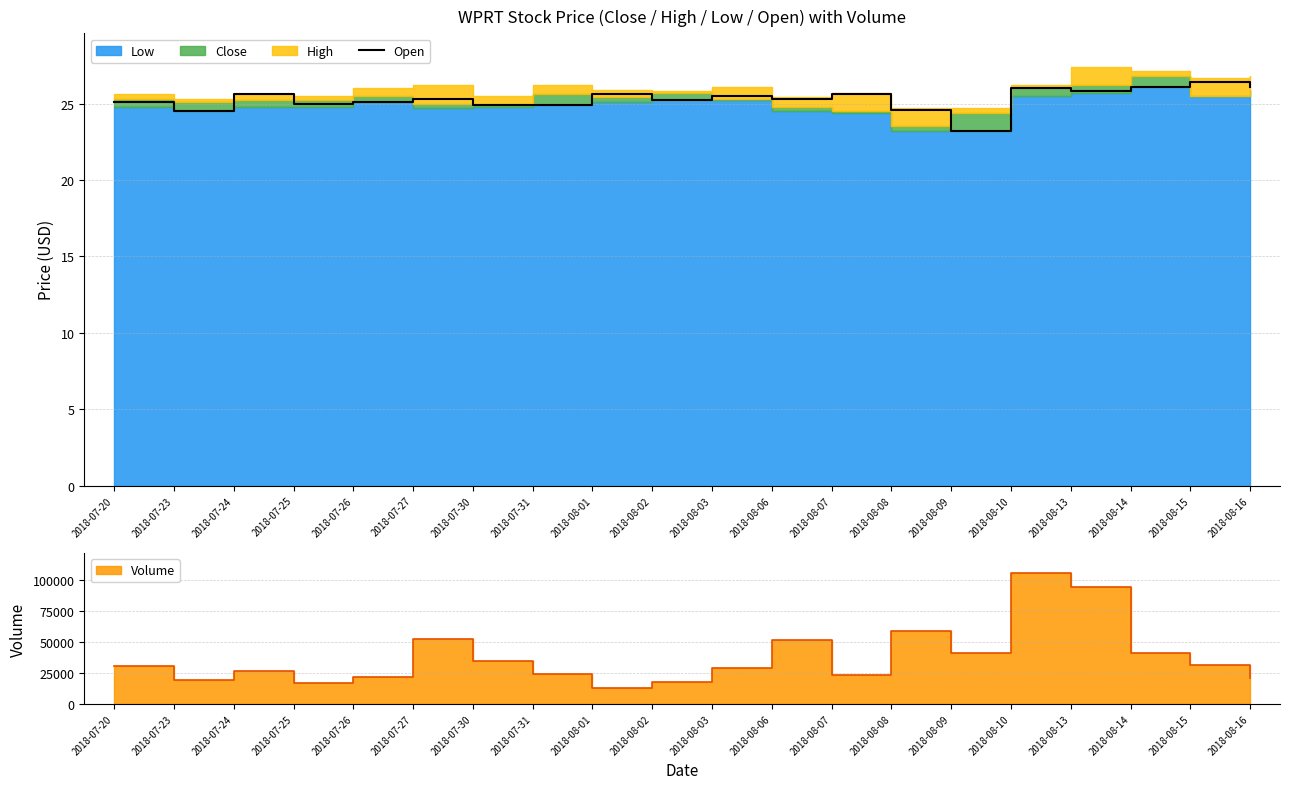

The value of Open at 2018-08-06 is 25.3. True or false?

True